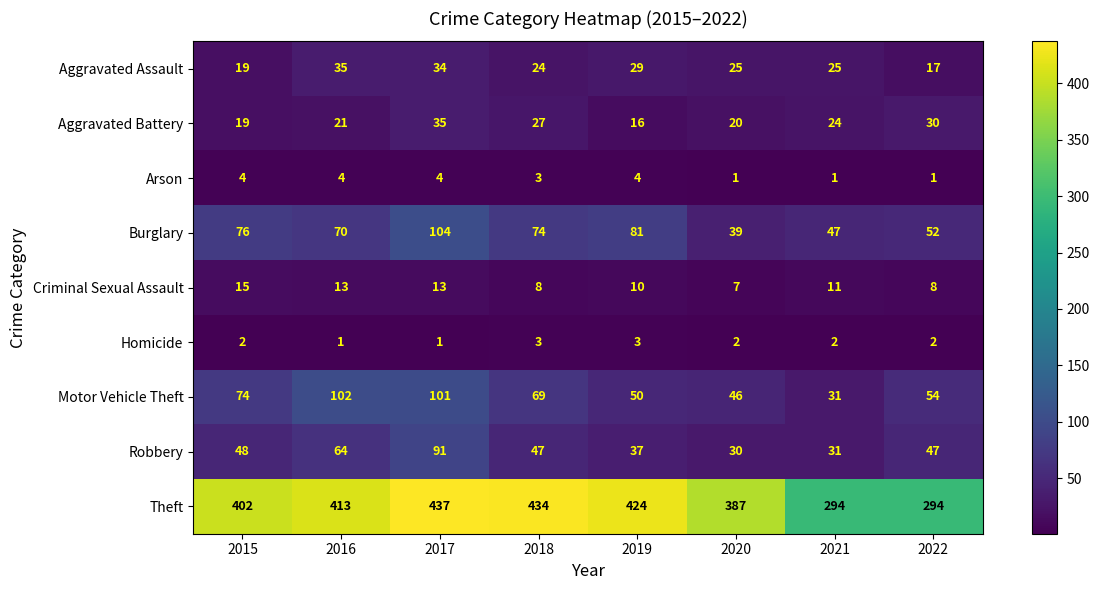

Which label corresponds to the largest value in the chart?

2017